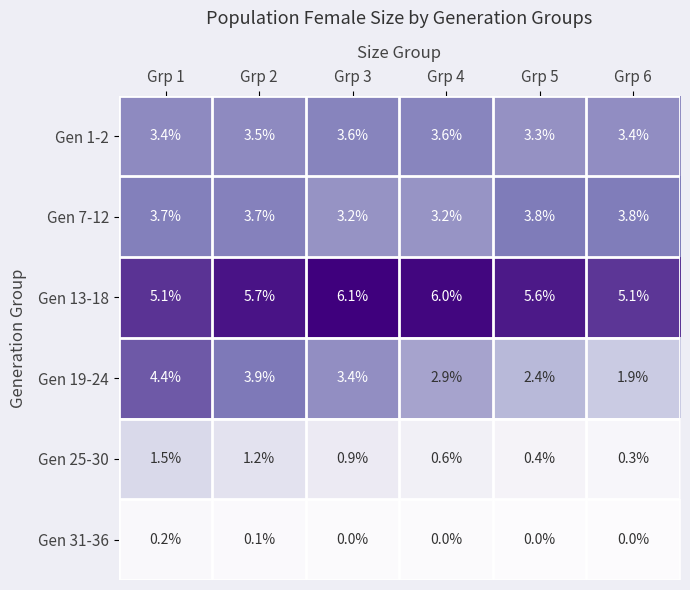

Is it true that Gen 1-2 equals 3.5 at Grp 2?

True